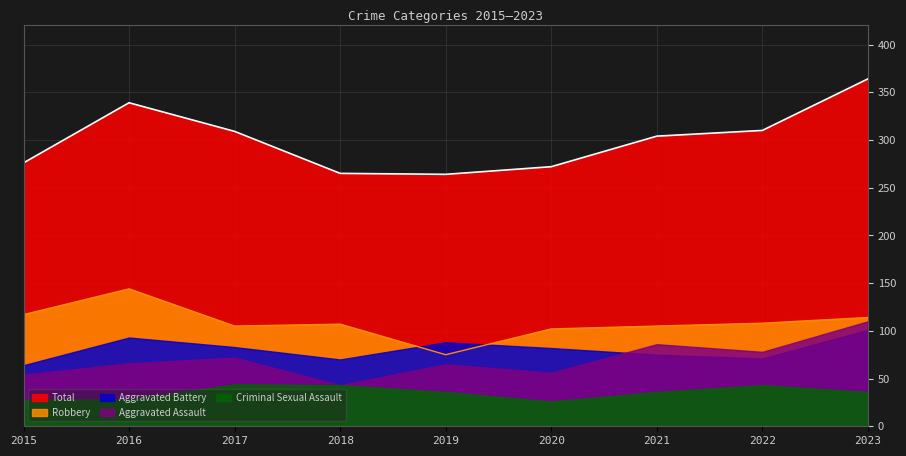

What is the difference between the highest and lowest values at 2020?

246